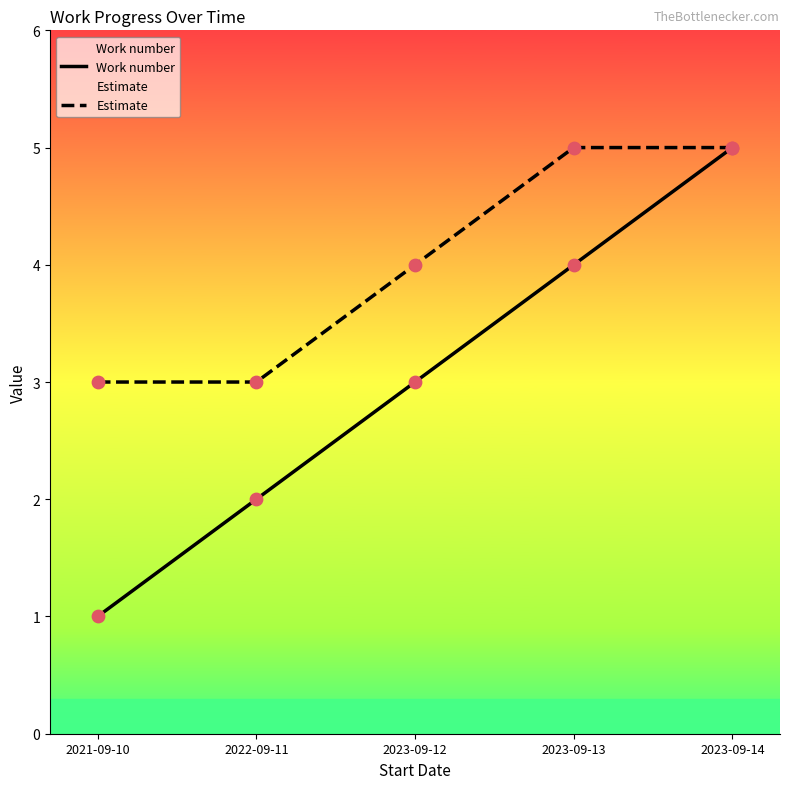

Which series has the widest spread of Y values?

Work number